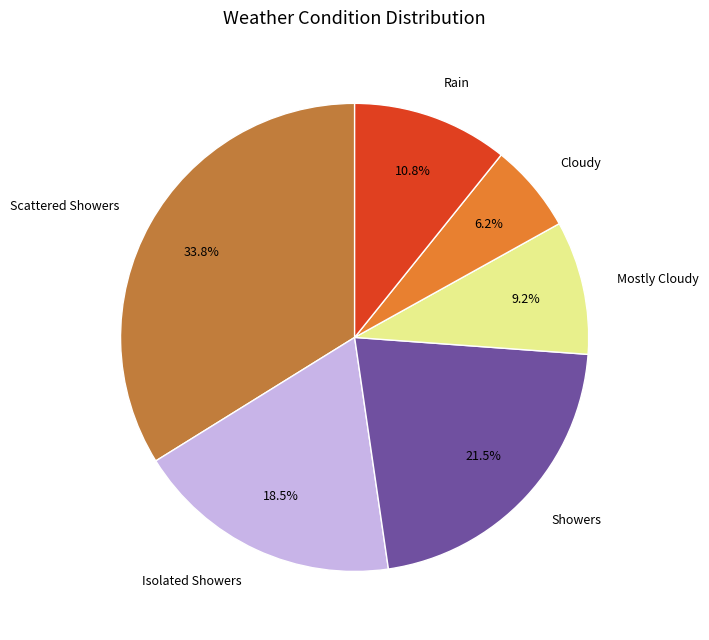

Is Mostly Cloudy the majority of the pie?

No